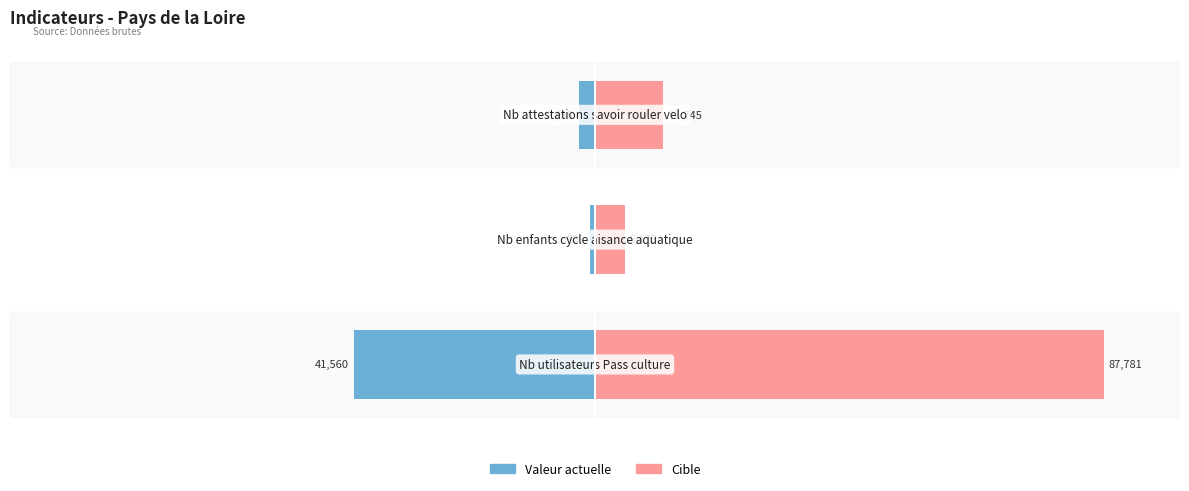

Between 1 and 2, which series saw the biggest shift?

Cible